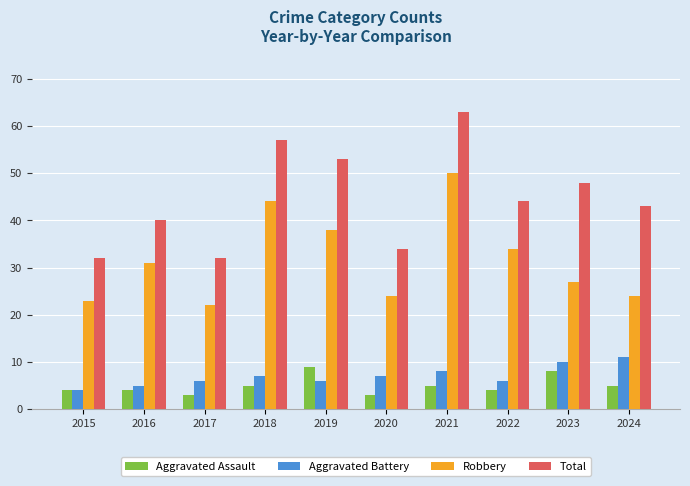

Is the value of Aggravated Assault at 2017 greater than the value of Total at 2018?

No